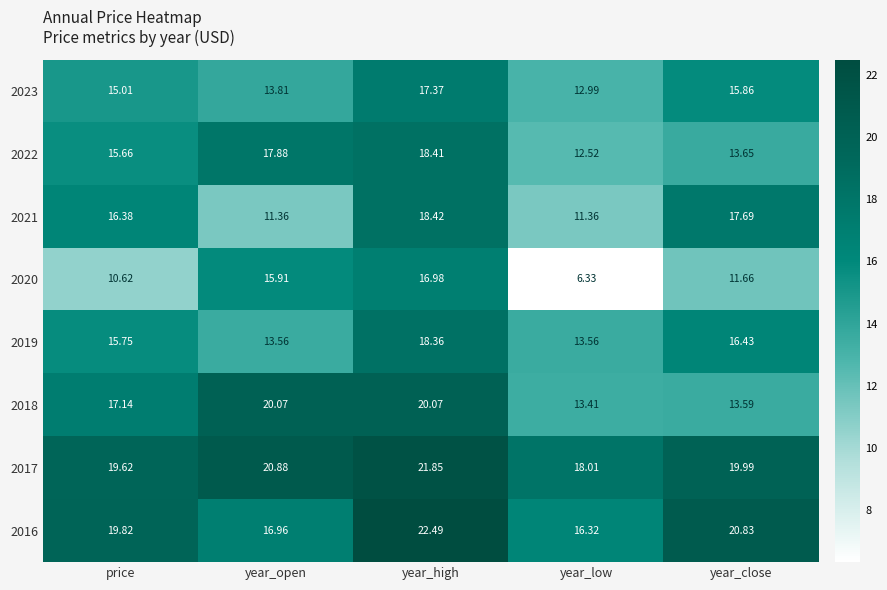

Is the value of 2023 at year_high greater than the value of 2022 at year_high?

No